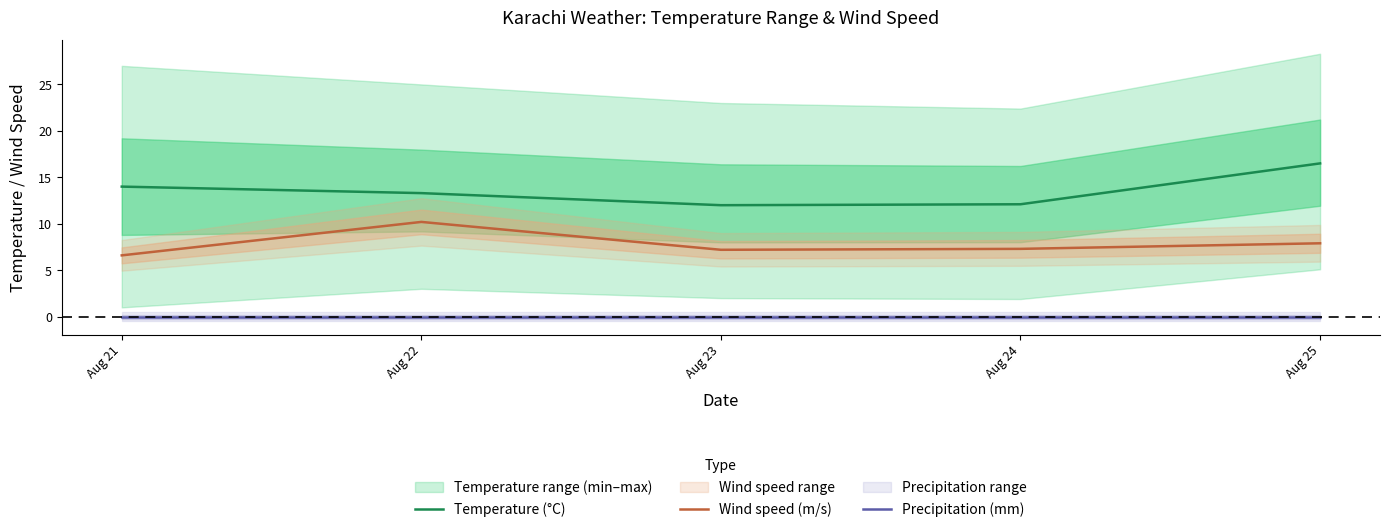

True or false: Temperature (°C) and Wind speed (m/s) cross at least once.

False